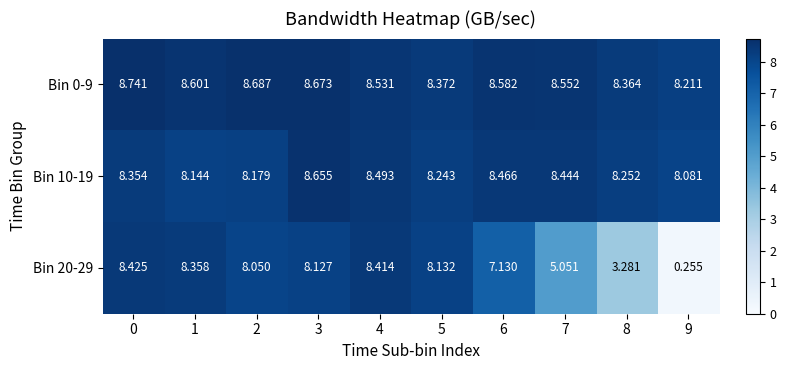

Is the value of Bin 10-19 at 3 greater than the value of Bin 20-29 at 5?

Yes